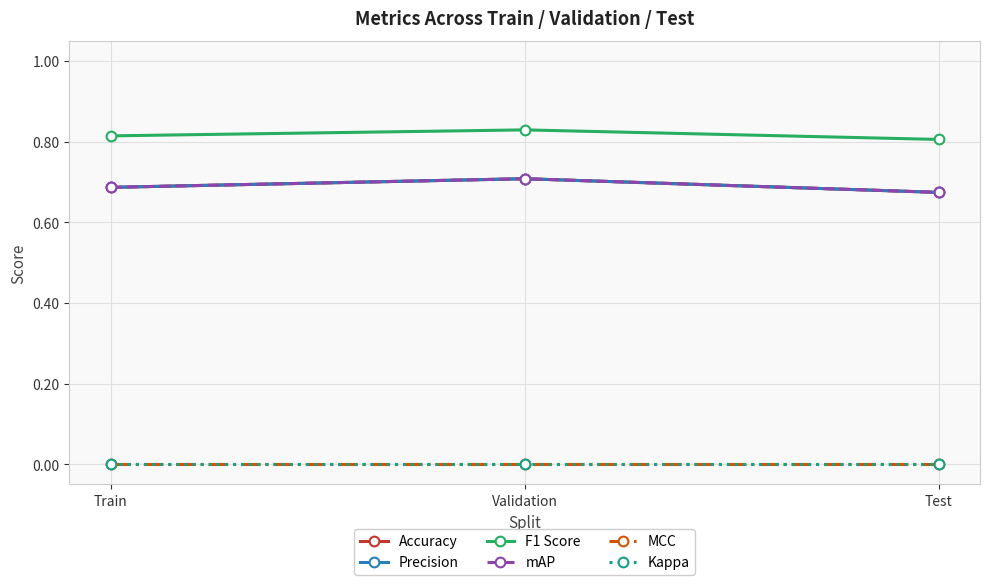

List the series in order of their peak value, lowest first.

MCC, Kappa, Accuracy, Precision, mAP, F1 Score